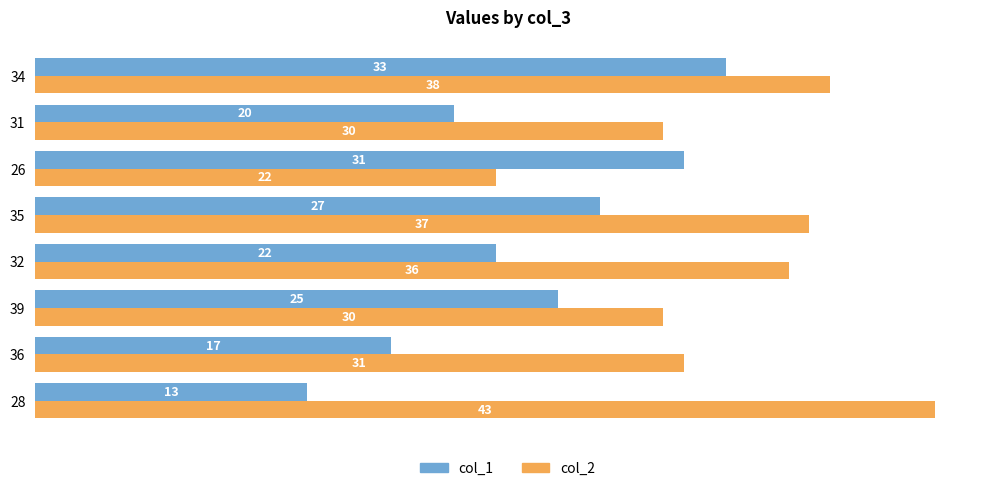

What is the difference between the highest and lowest values at 32?

14